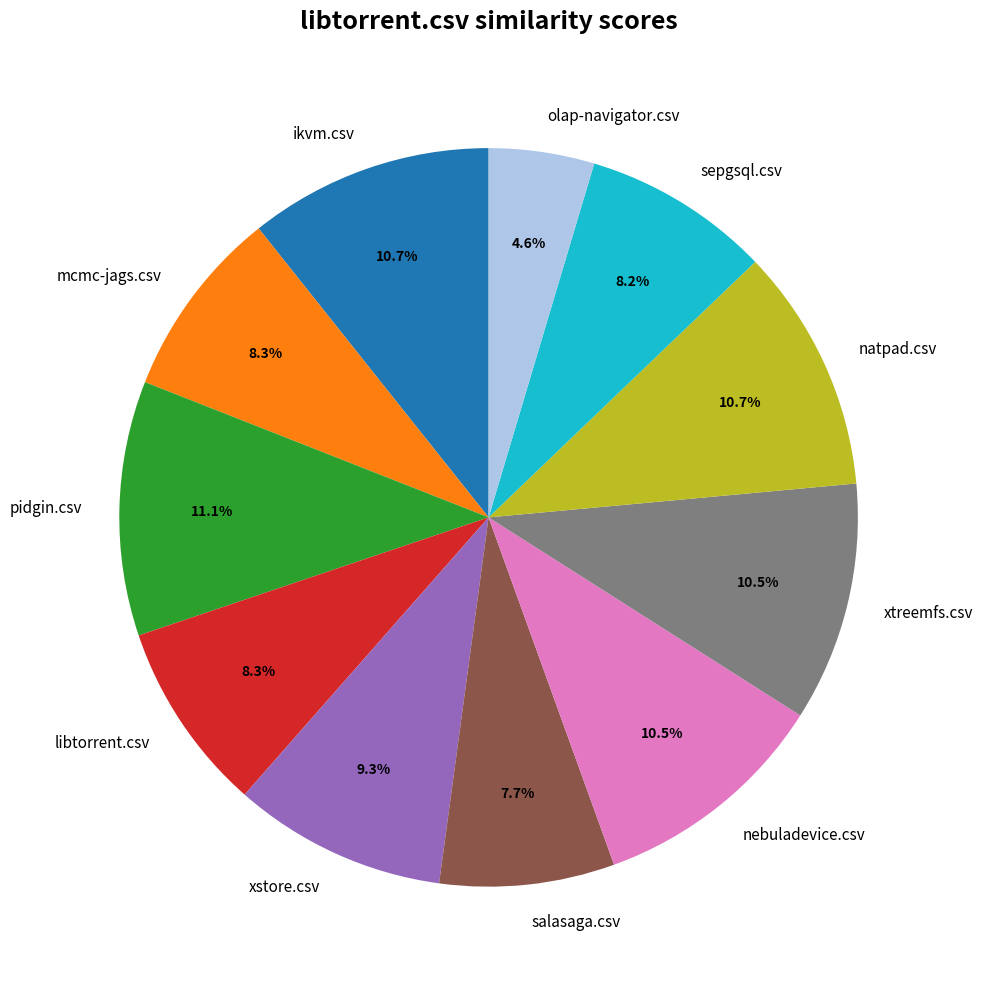

What percentage is the natpad.csv slice, to the nearest percent?

11%